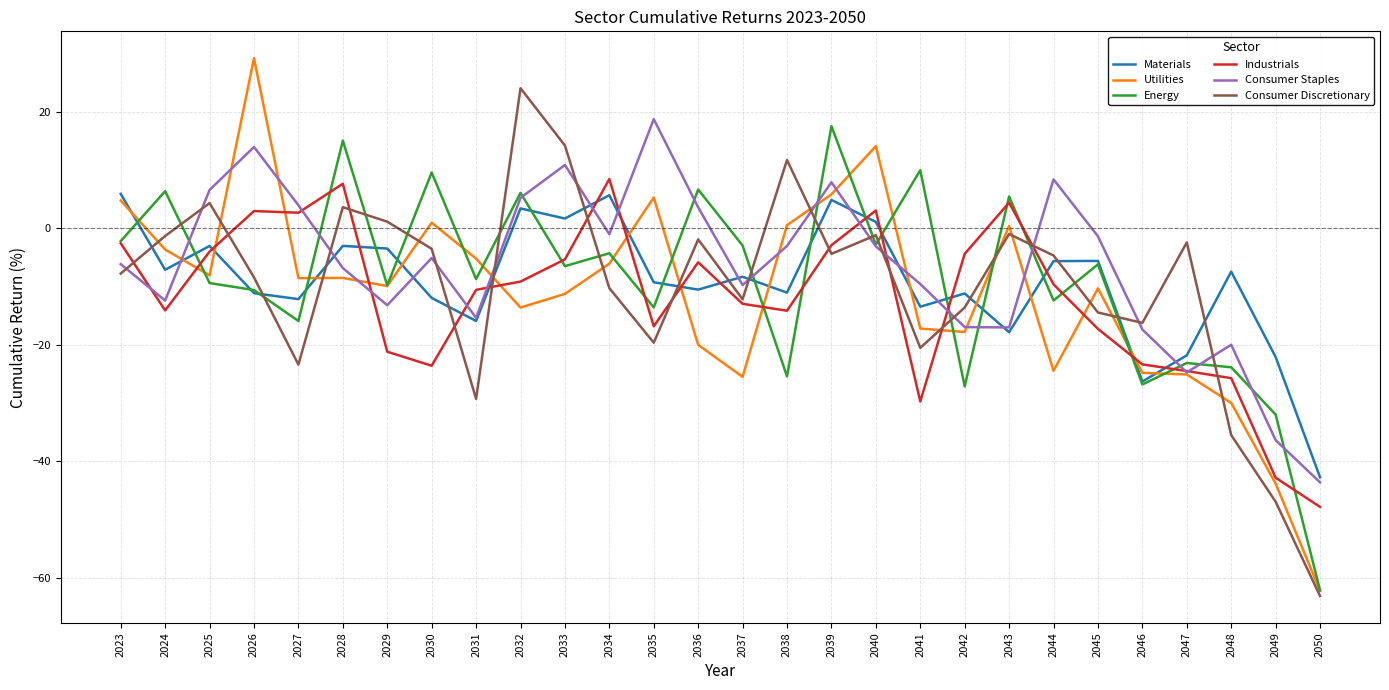

The value of Utilities at 2041 is -17.2. True or false?

True